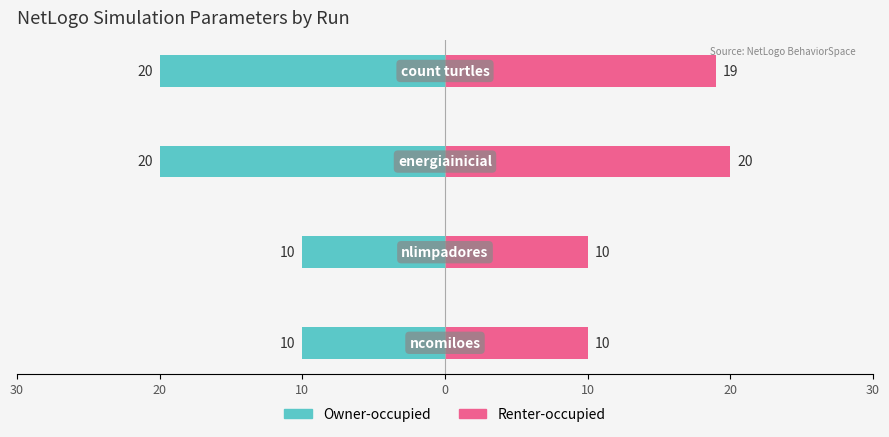

Does the chart contain stacked bars?

No